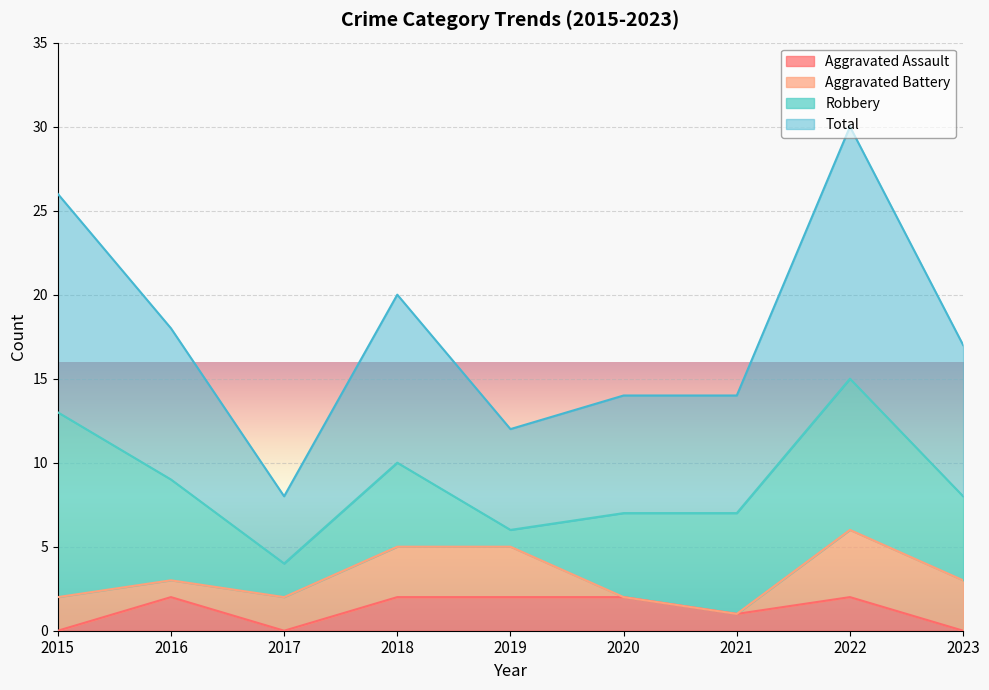

Is it true that Aggravated Assault equals 4 at 2019?

False